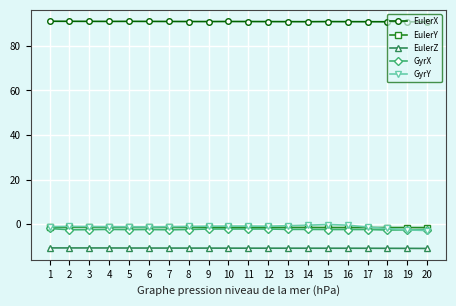

Is the value of GyrX at 6 greater than the value of EulerX at 5?

No